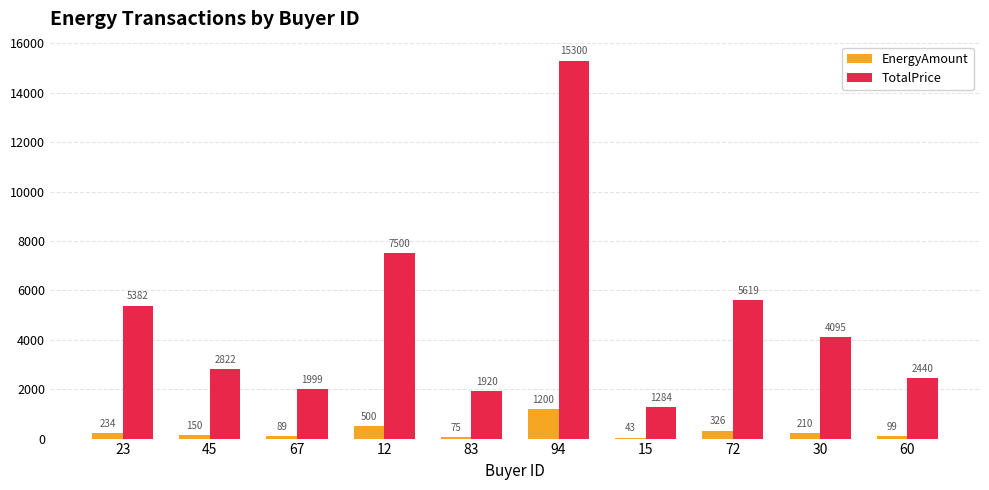

How many distinct data groups are displayed?

2